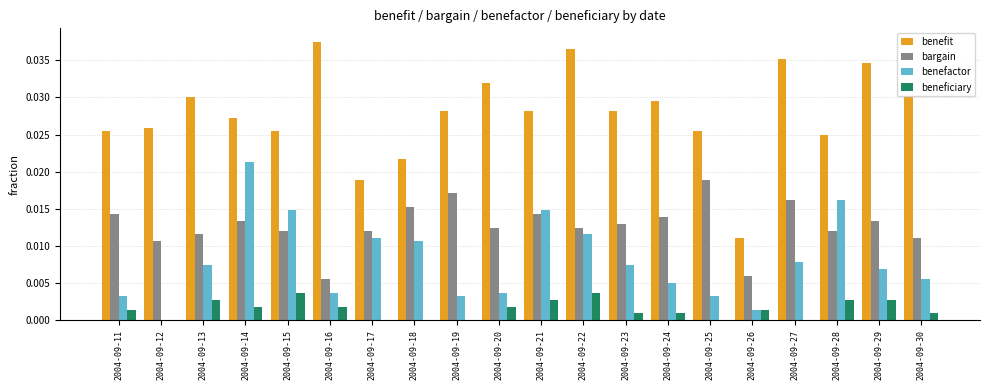

The value of bargain at 2004-09-27 is 0.0. True or false?

True